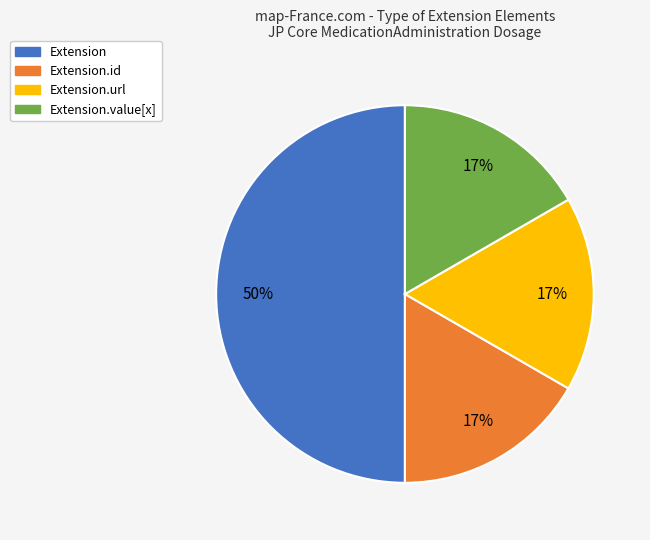

To the nearest percent, what is the difference between the largest and smallest slice percentages?

33%